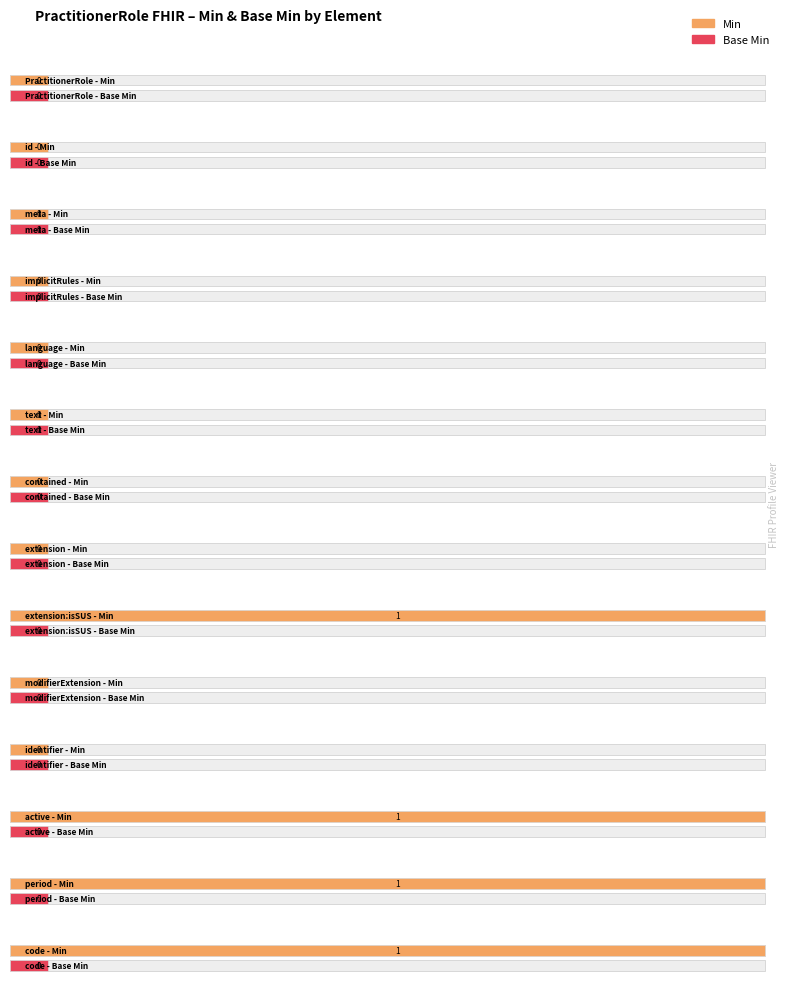

Is the value of Base Min at 2 greater than the value of Min at 12?

No